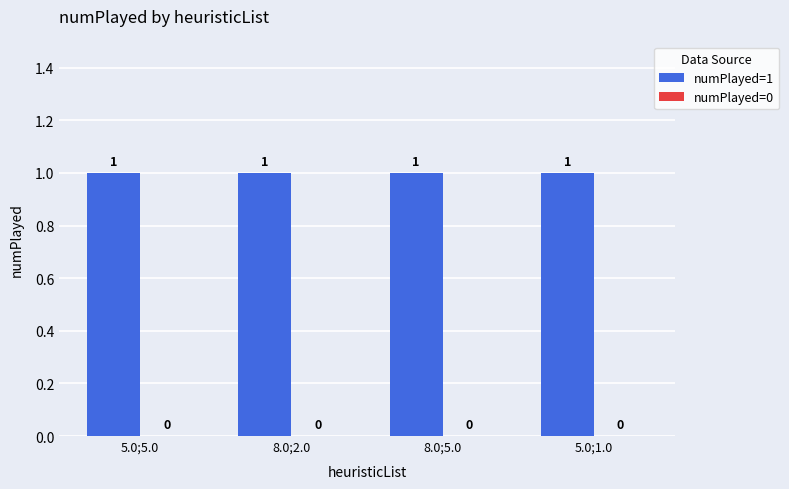

Reading left to right, list all the values displayed in this chart.

numPlayed=1: 1	1	1	1
numPlayed=0: 0	0	0	0